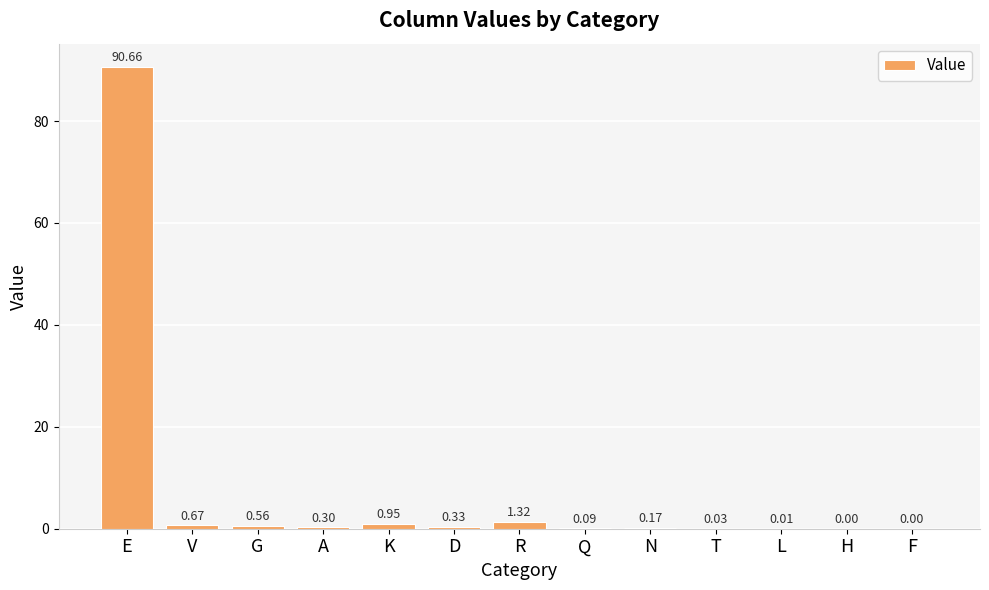

The value at L is 0.0. True or false?

True